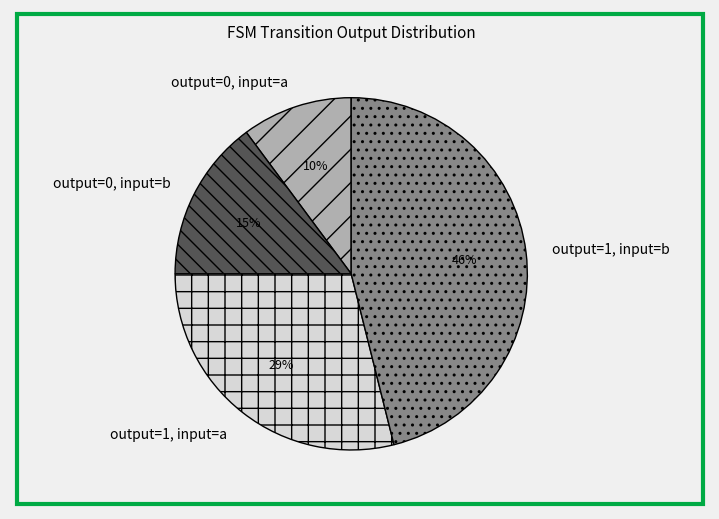

Does output=0, input=a represent more than half of the total?

No